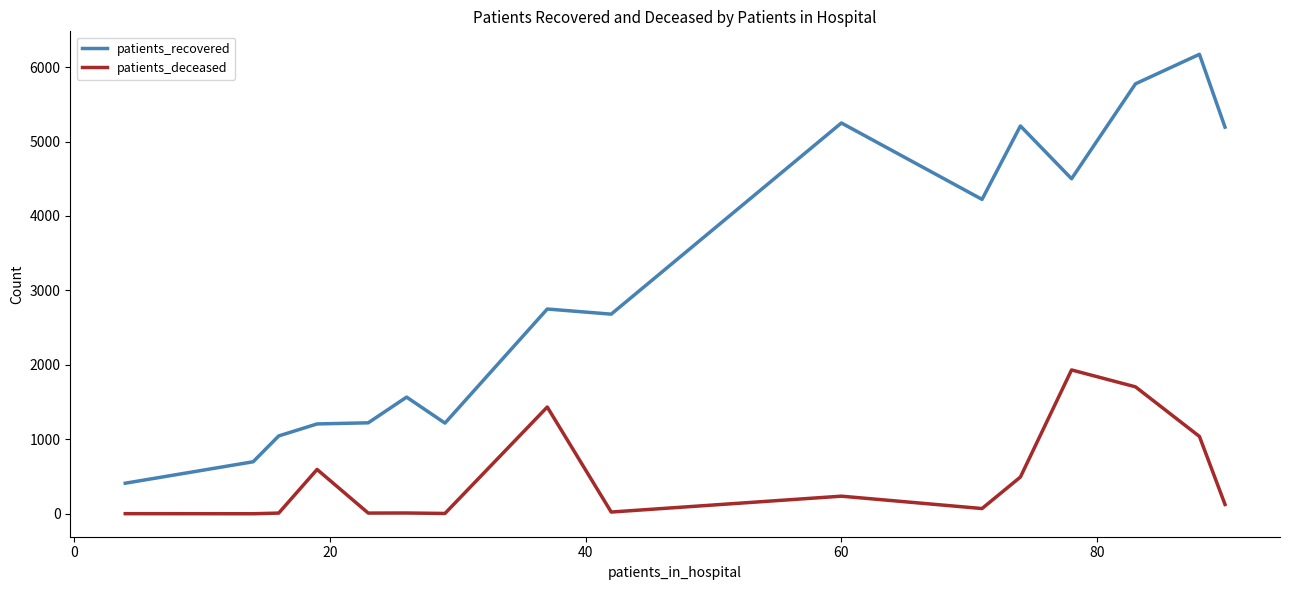

True or false: patients_deceased and patients_recovered intersect in this chart.

False